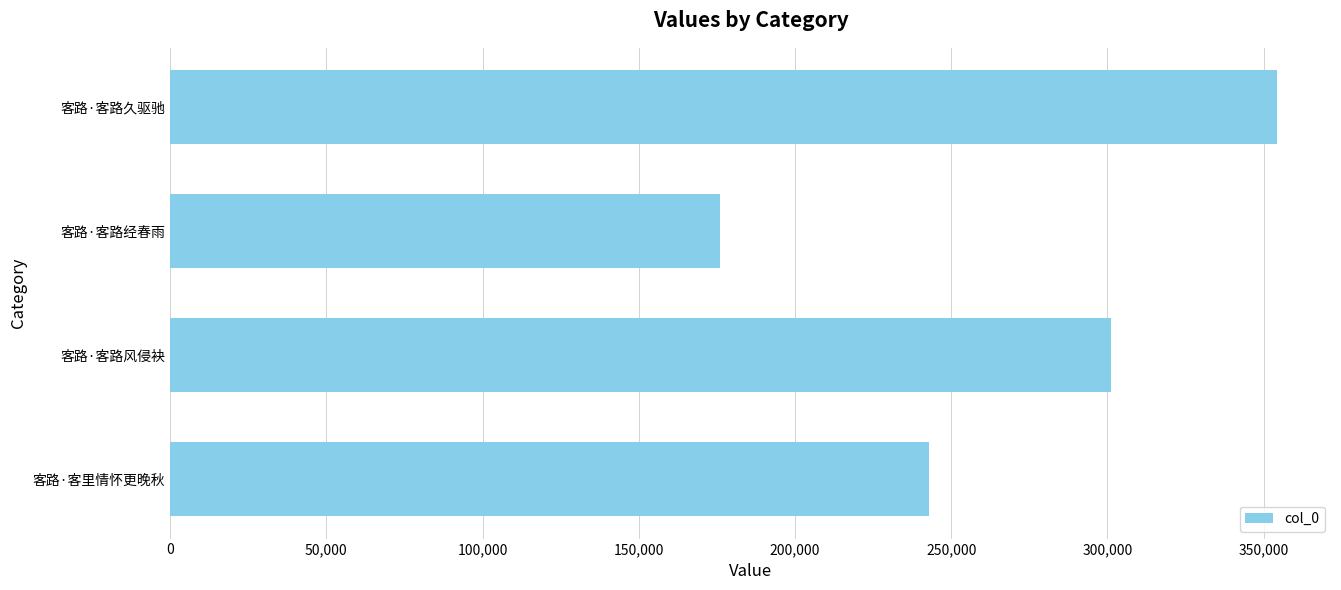

Approximately how many times larger is the value at 客路·客路风侵袂 compared to 客路·客路经春雨?

1.7